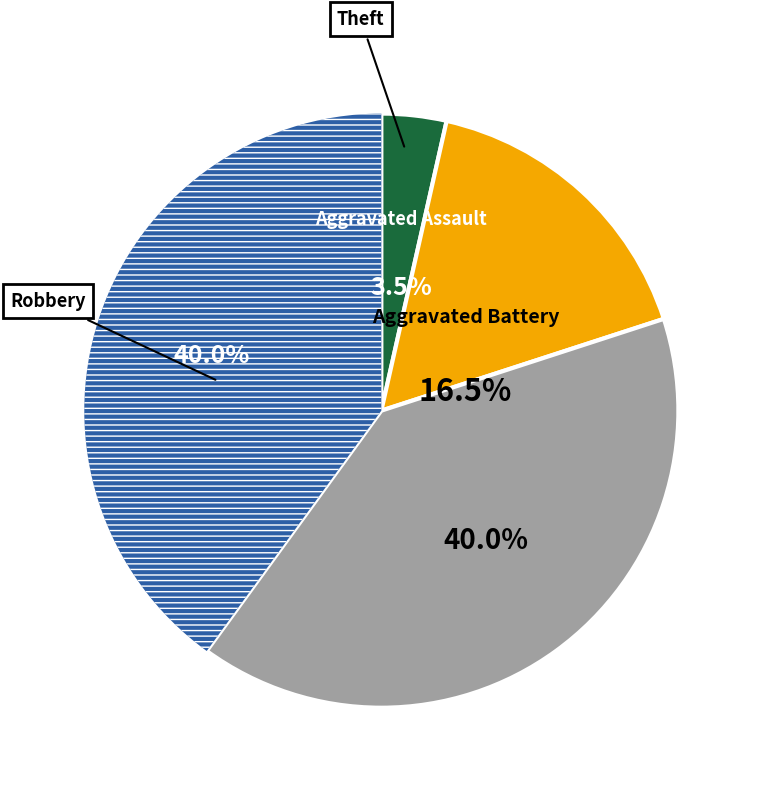

To the nearest percent, what is the average slice percentage?

25%